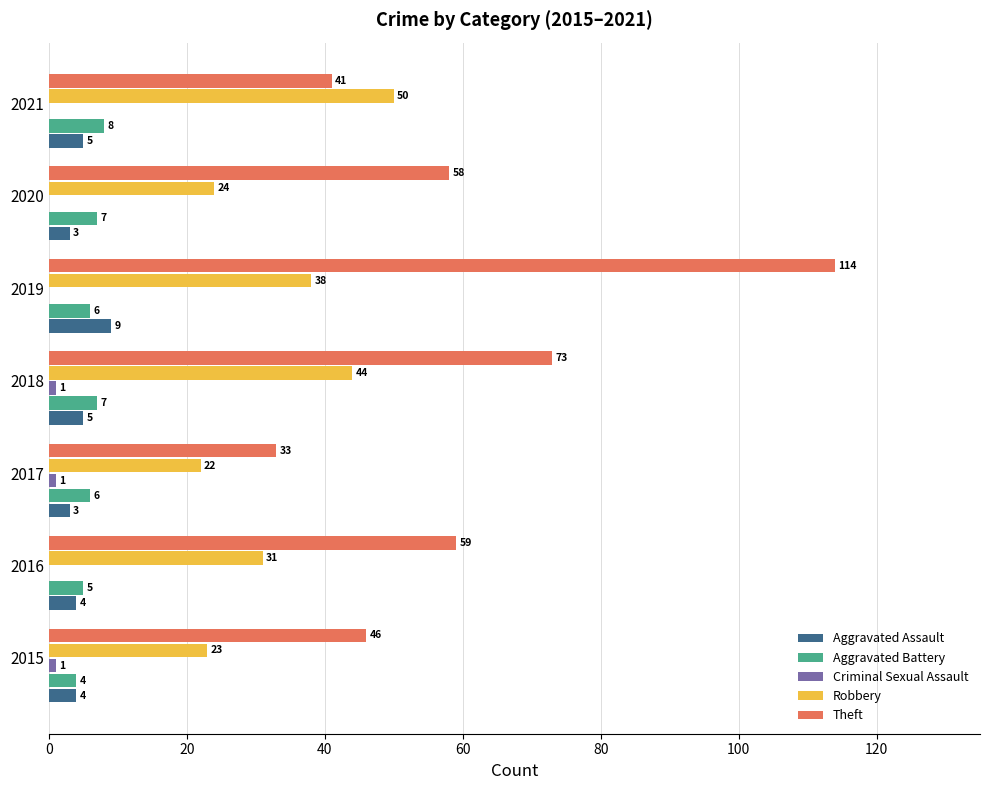

Which series has the largest total across all categories?

Theft